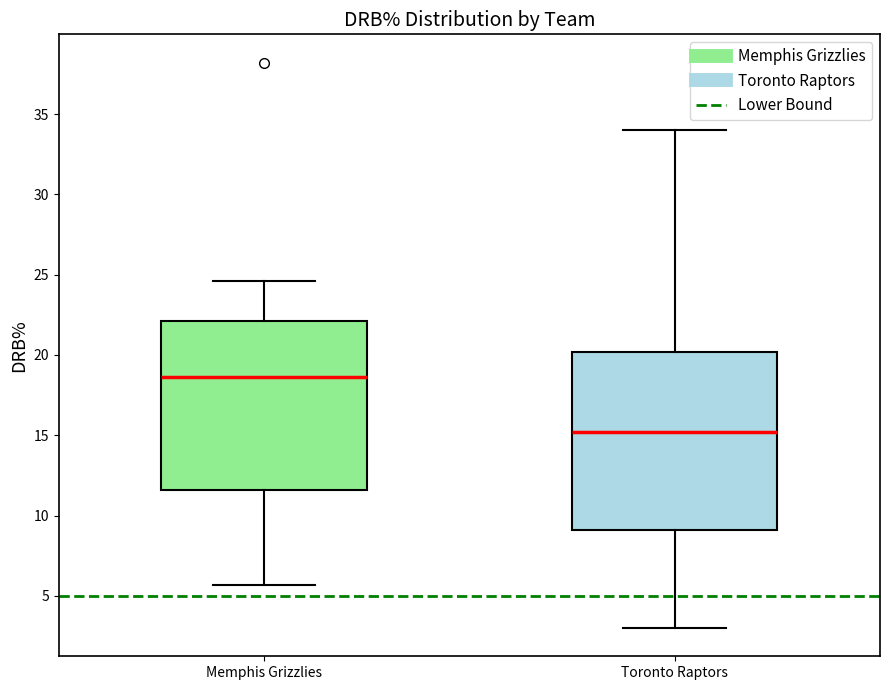

Which box's median line is the highest?

Memphis Grizzlies